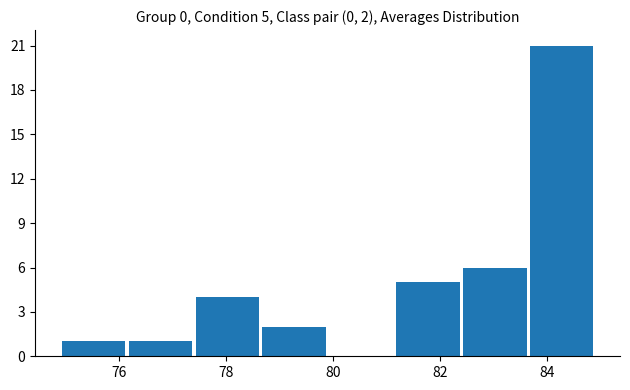

Over which range of the x-axis is the bar tallest?

83.65 to 84.90